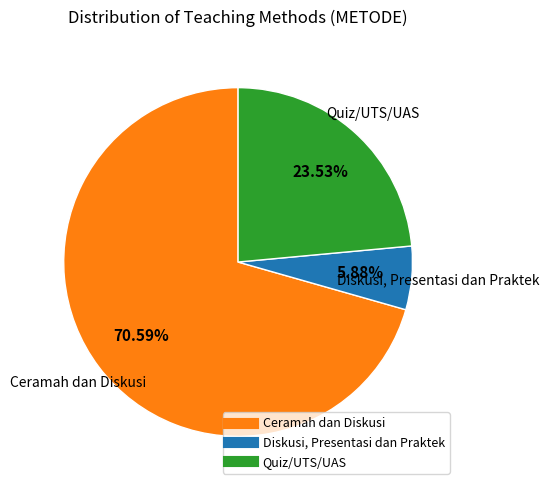

Is there a majority slice in this chart?

Yes